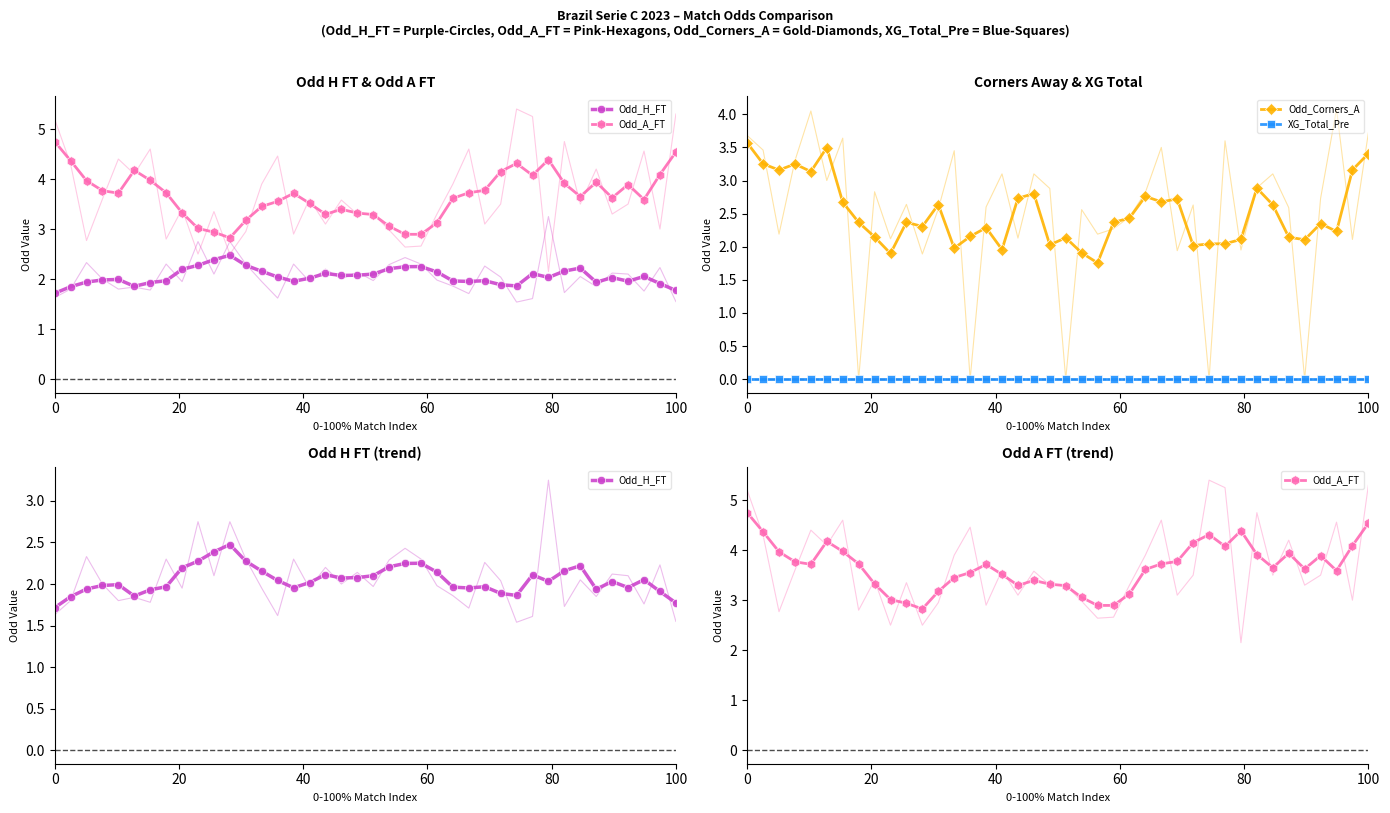

True or false: Odd_Corners_A and XG_Total_Pre intersect in this chart.

False